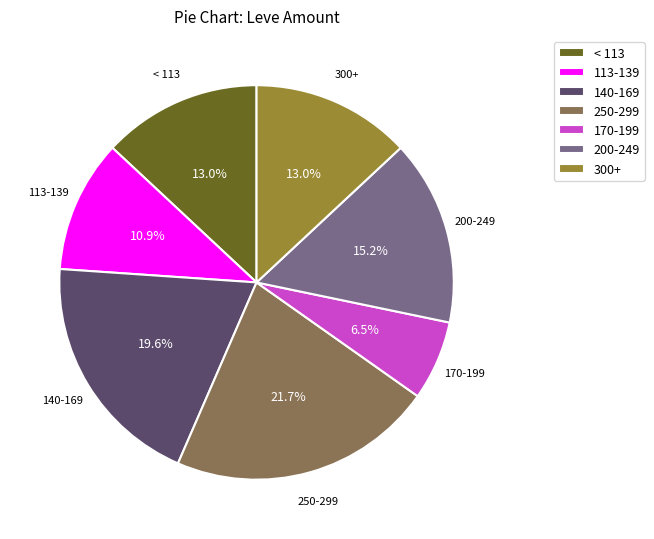

Approximately how many times larger is the value at 300+ compared to 200-249?

0.9